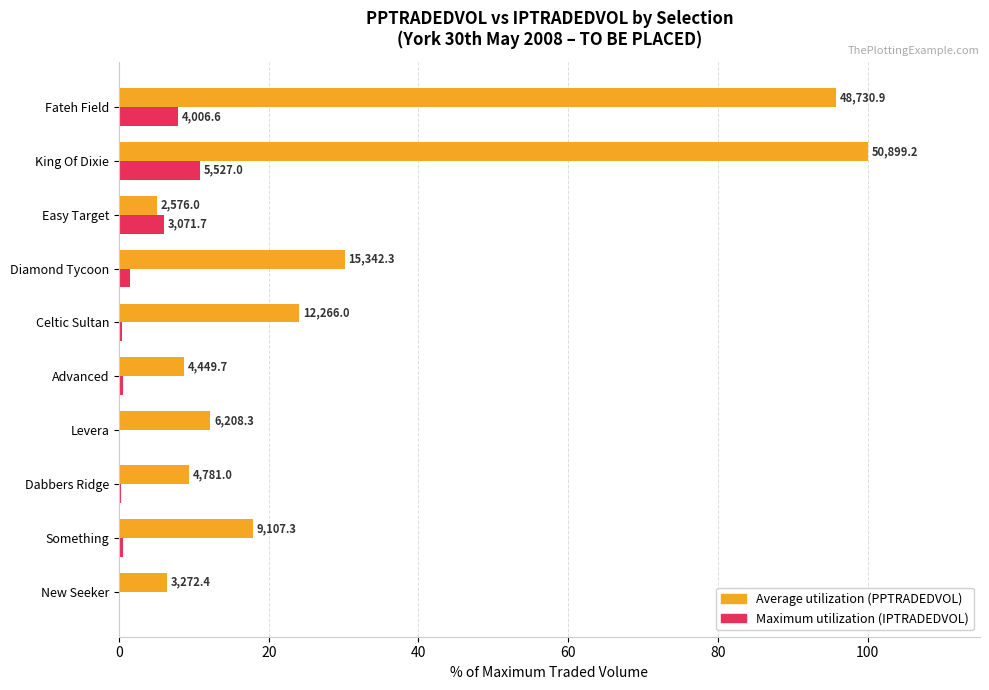

What are all the series names shown in the legend?

Average utilization (PPTRADEDVOL), Maximum utilization (IPTRADEDVOL)